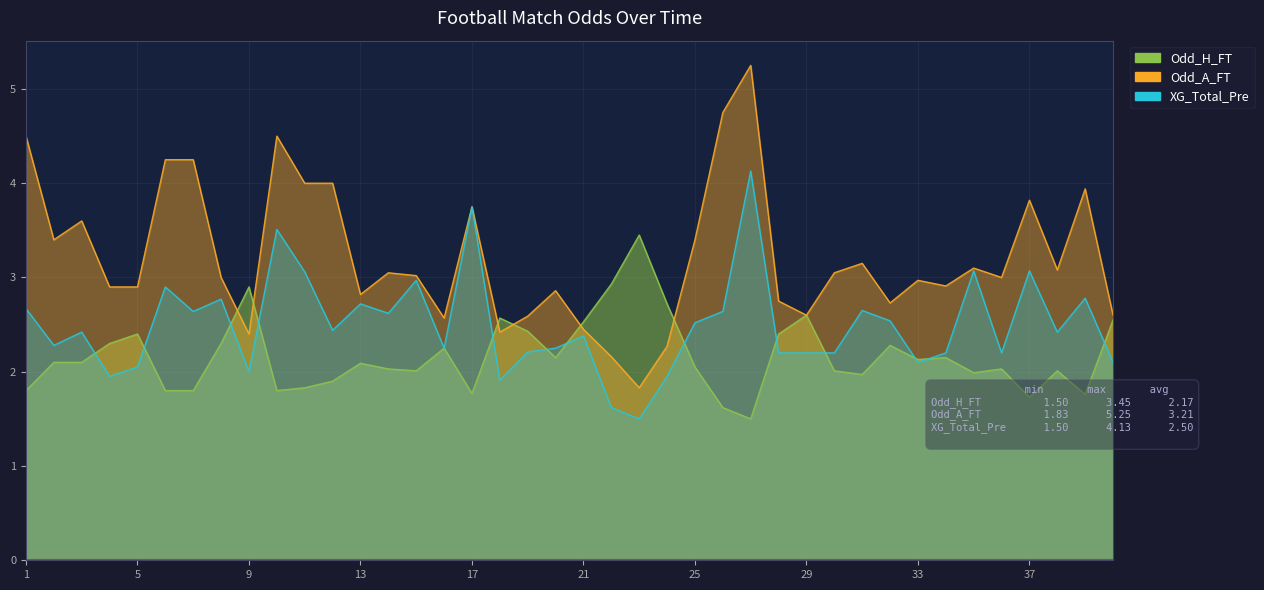

What is the value of the Odd_H_FT point at the 18th from the left?

2.6